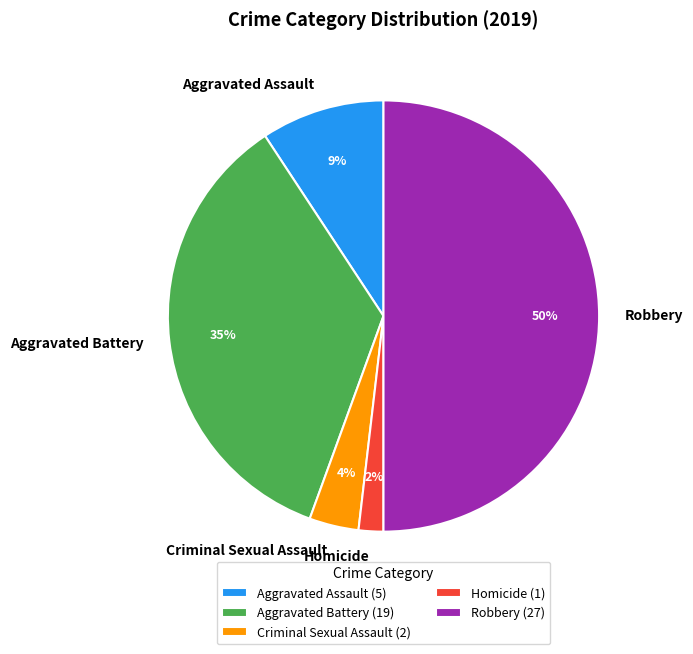

Which slice is the smallest?

Homicide